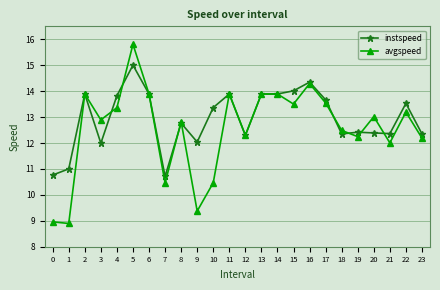

Rank the series by their maximum value, from highest to lowest.

avgspeed, instspeed